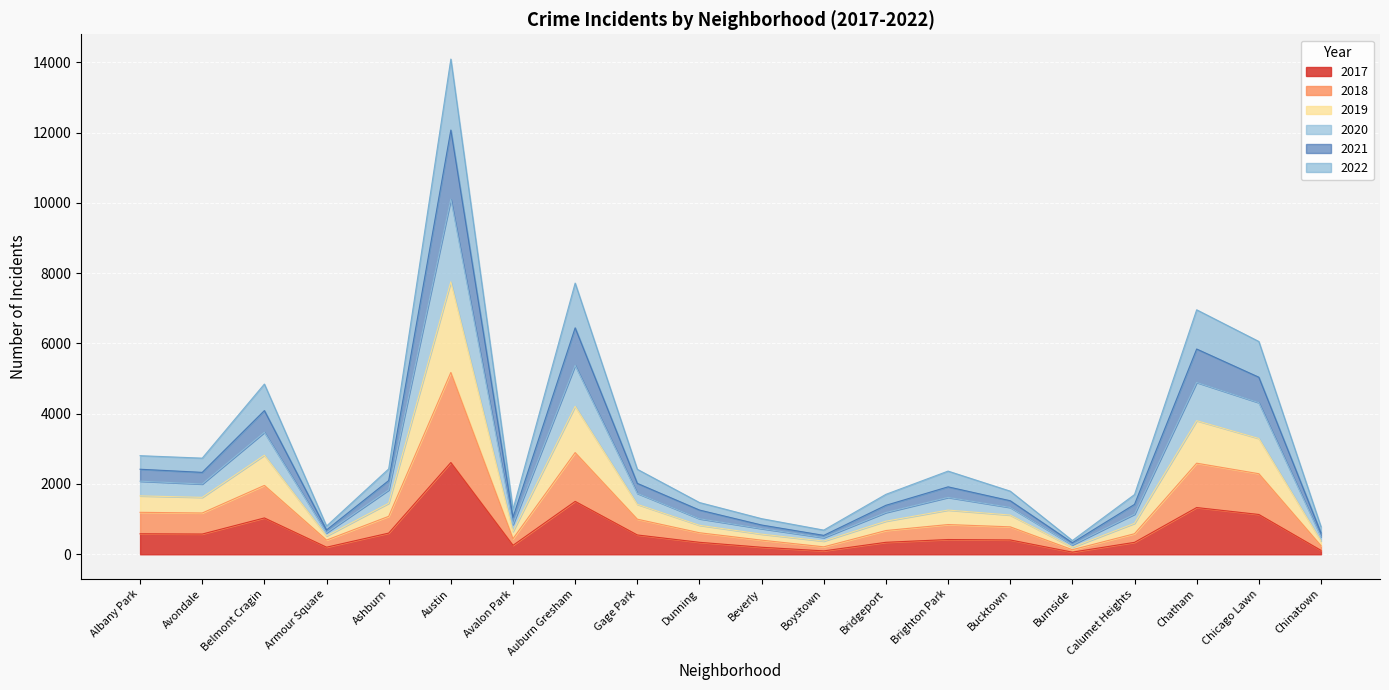

What is the maximum value for 2022?

14092